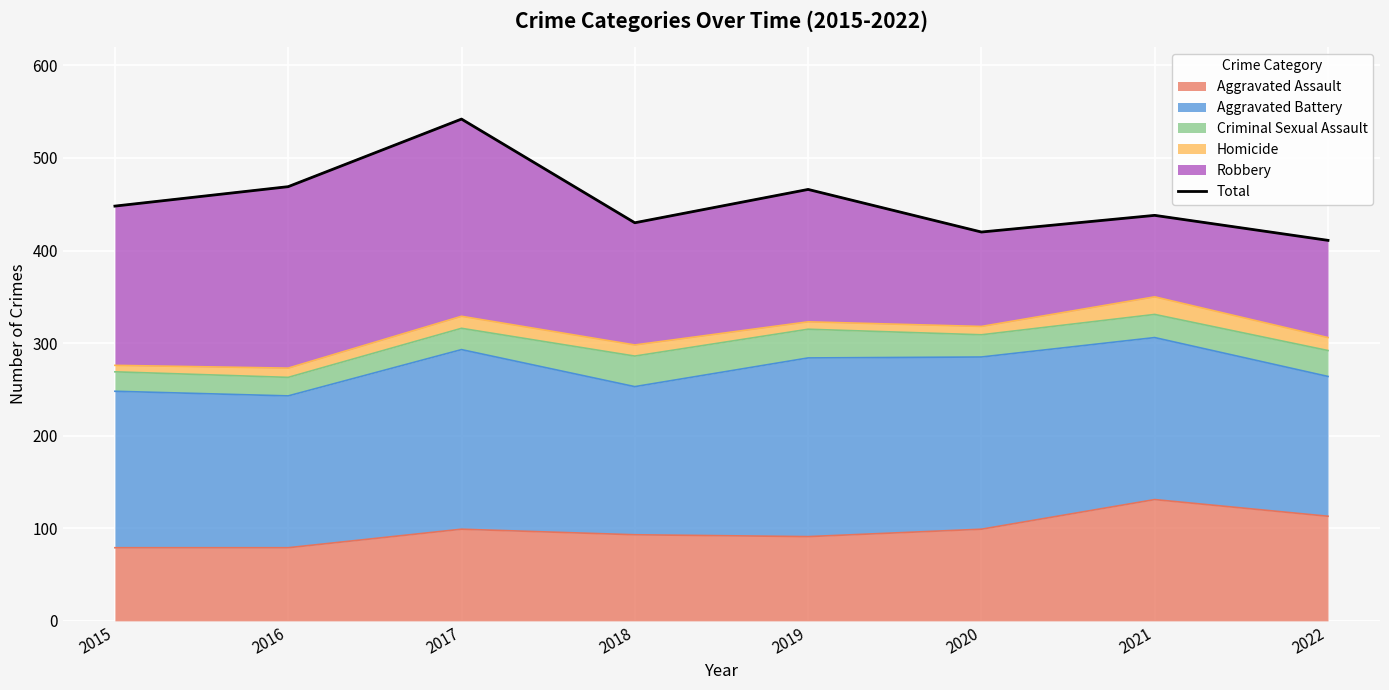

True or false: the data shows 411 at 2022.

True